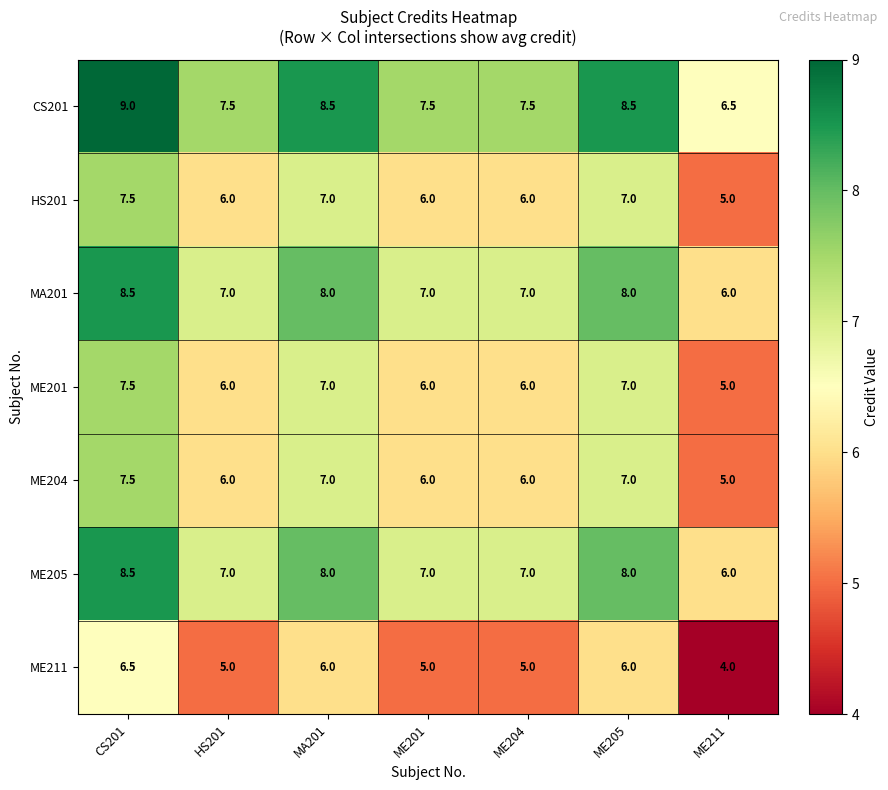

What is the spread (max minus min) of values at ME211?

2.5